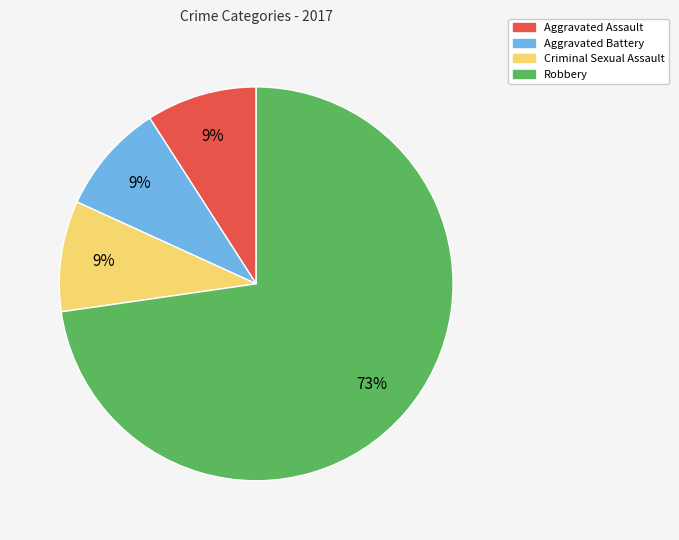

To the nearest percent, what is the combined percentage of Aggravated Battery and Aggravated Assault?

18%